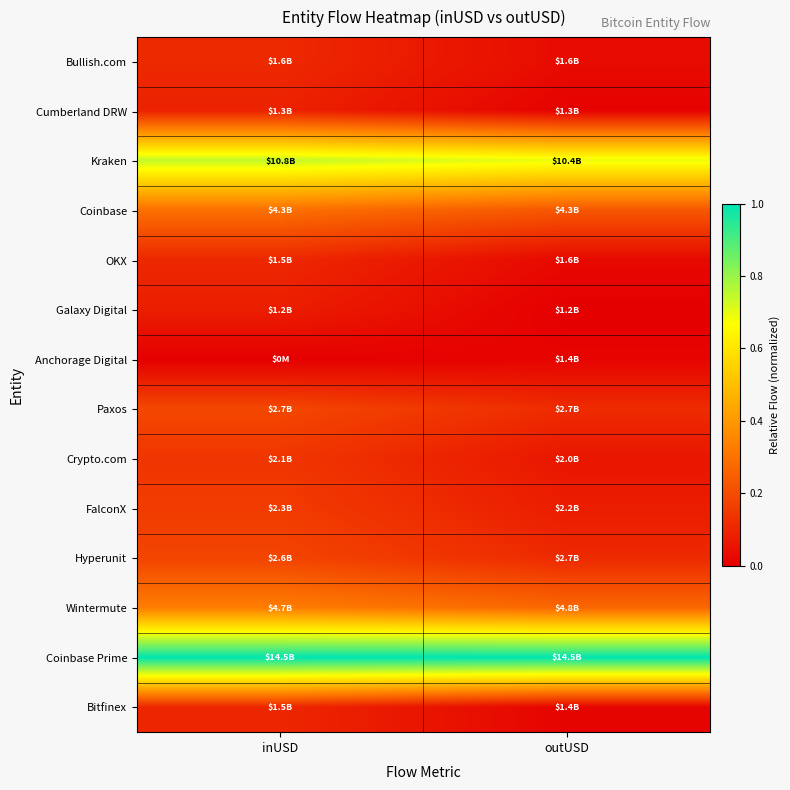

Which series has the largest total across all categories?

Coinbase Prime